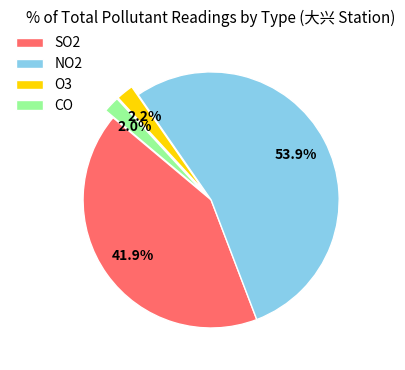

Combined, do NO2 and O3 account for over 50%?

Yes